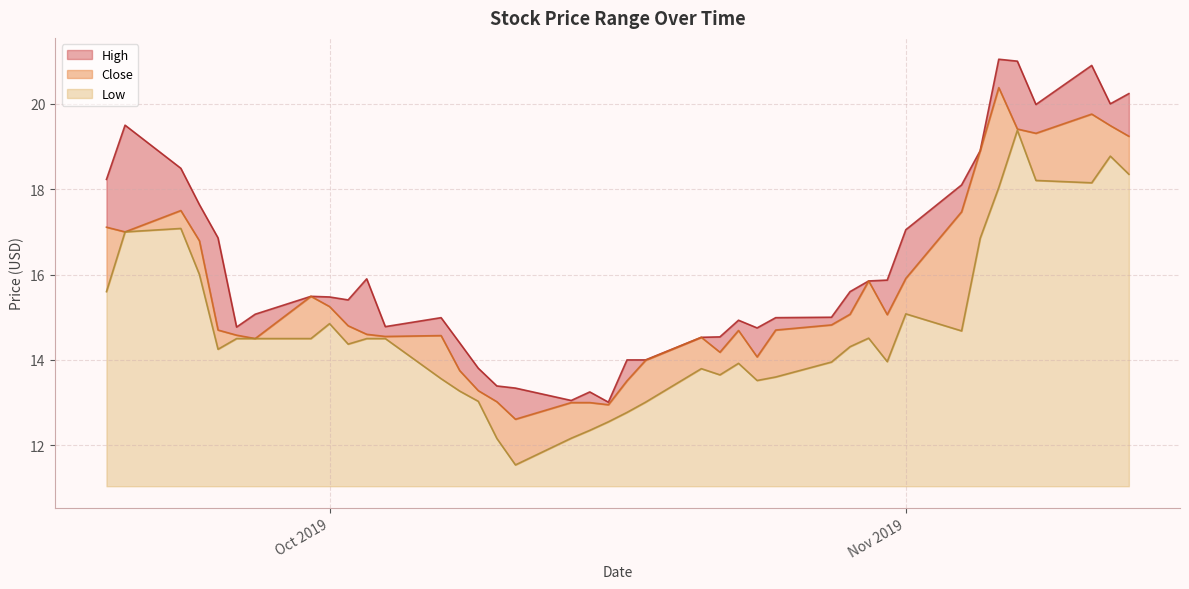

How many data points does each series have?

40